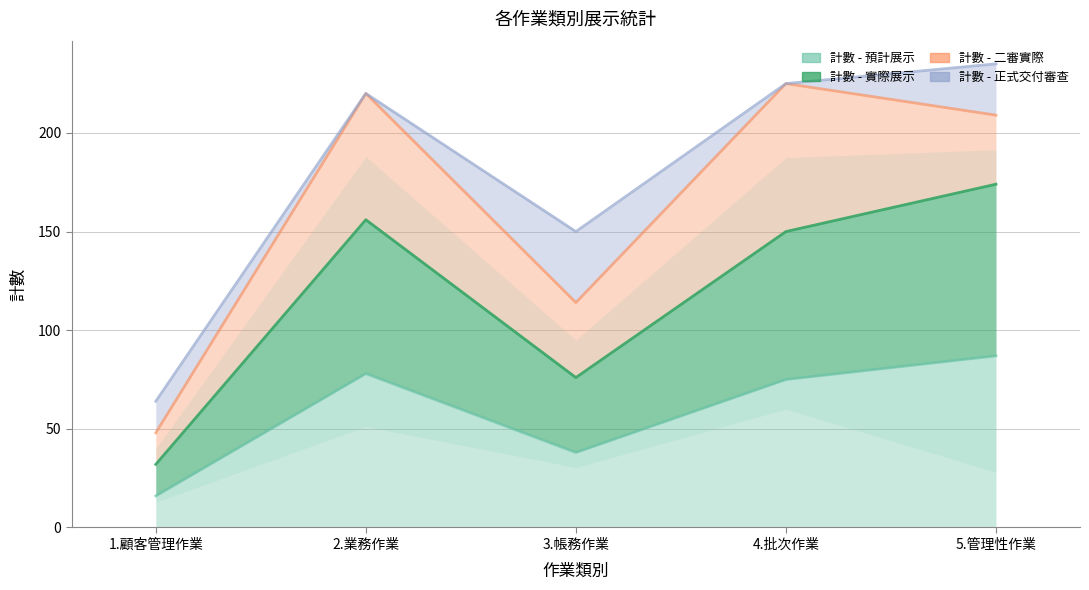

Is the value of 計數 - 實際展示 at 3.帳務作業 greater than the value of 計數 - 預計展示 at 2.業務作業?

No